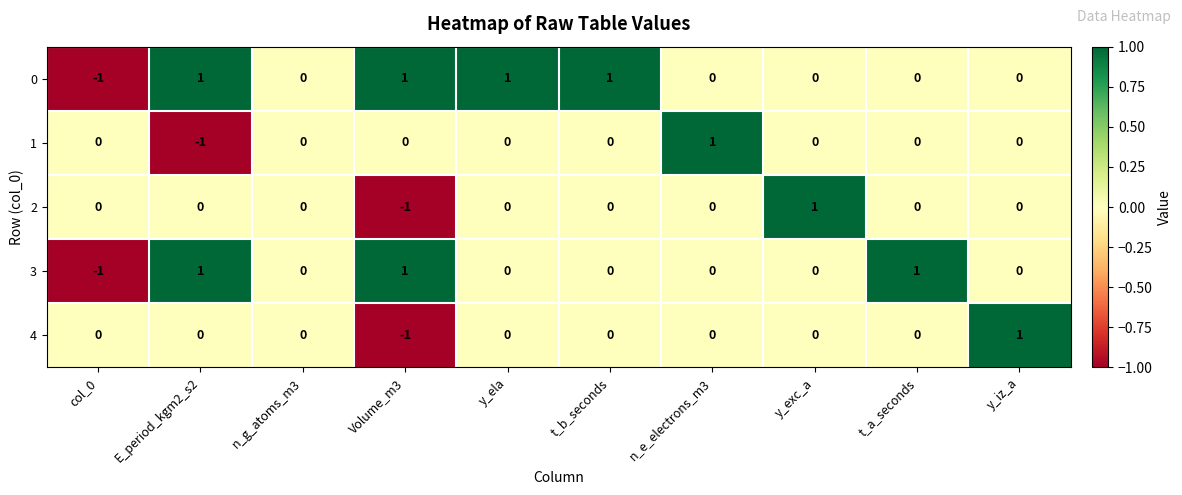

Is the value of 3 at n_g_atoms_m3 greater than the value of 4 at y_iz_a?

No